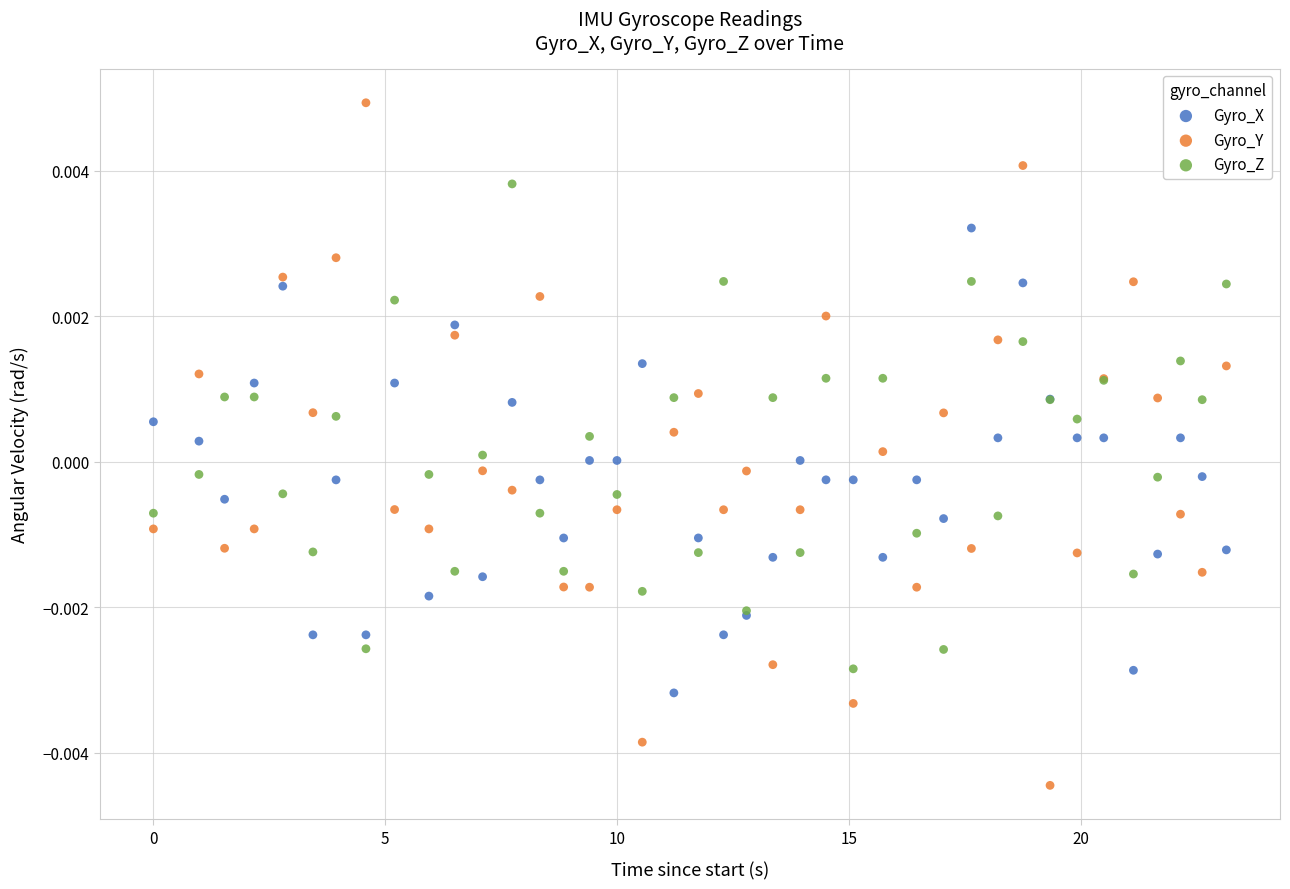

Which series has the widest spread of Y values?

Gyro_Y